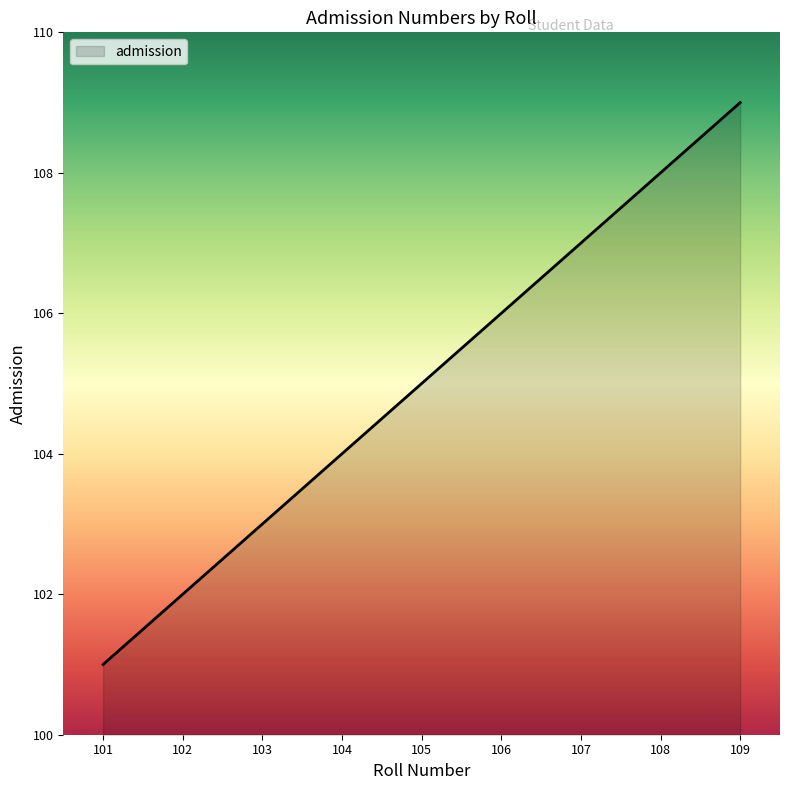

What is the difference between the maximum and minimum values?

8